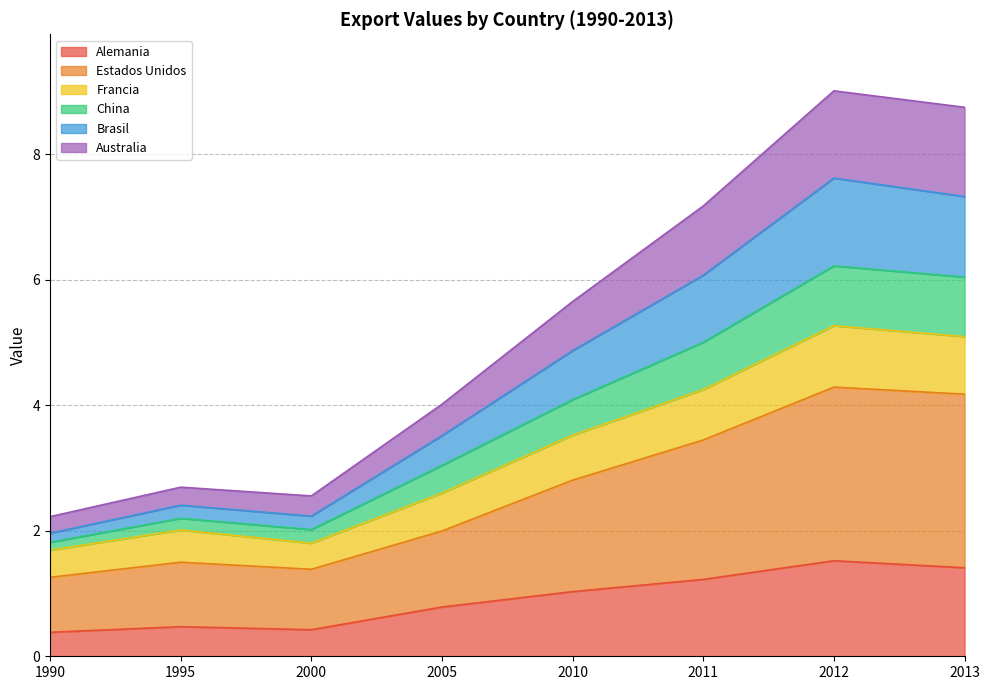

The Alemania series shows 1.5 at 2010. True or false?

False